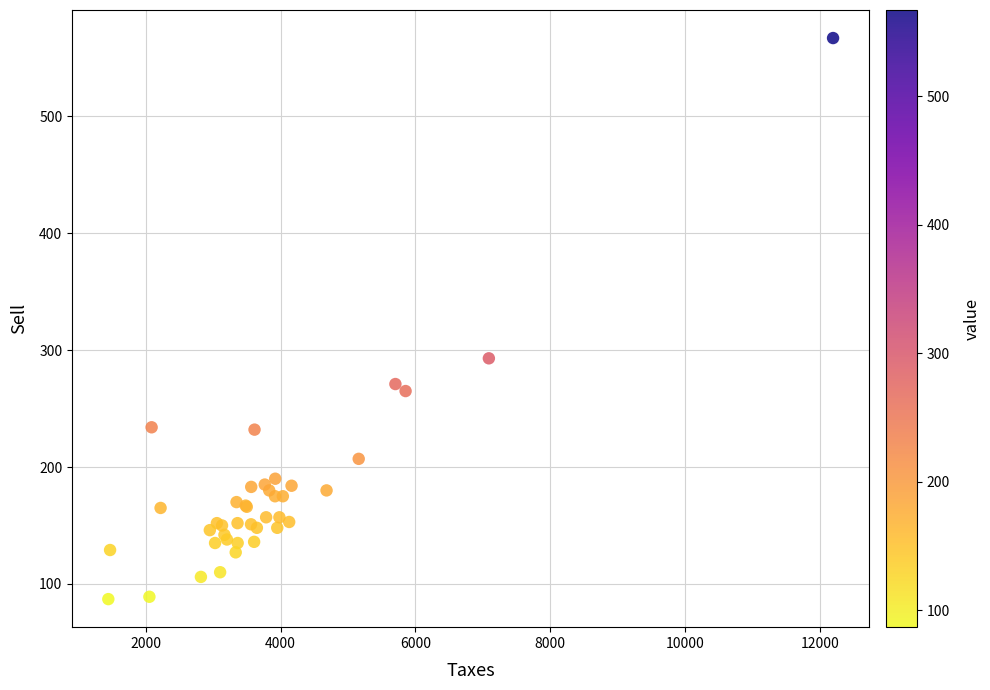

What Y value in the scatter plot is closest to 327?

293